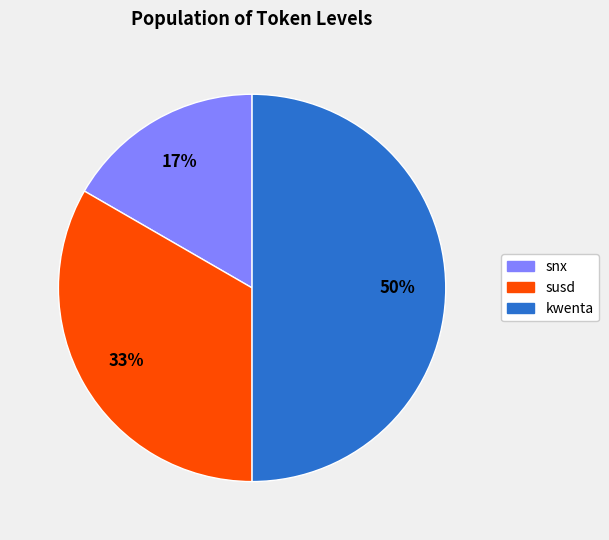

What percentage is the susd slice, to the nearest percent?

33%